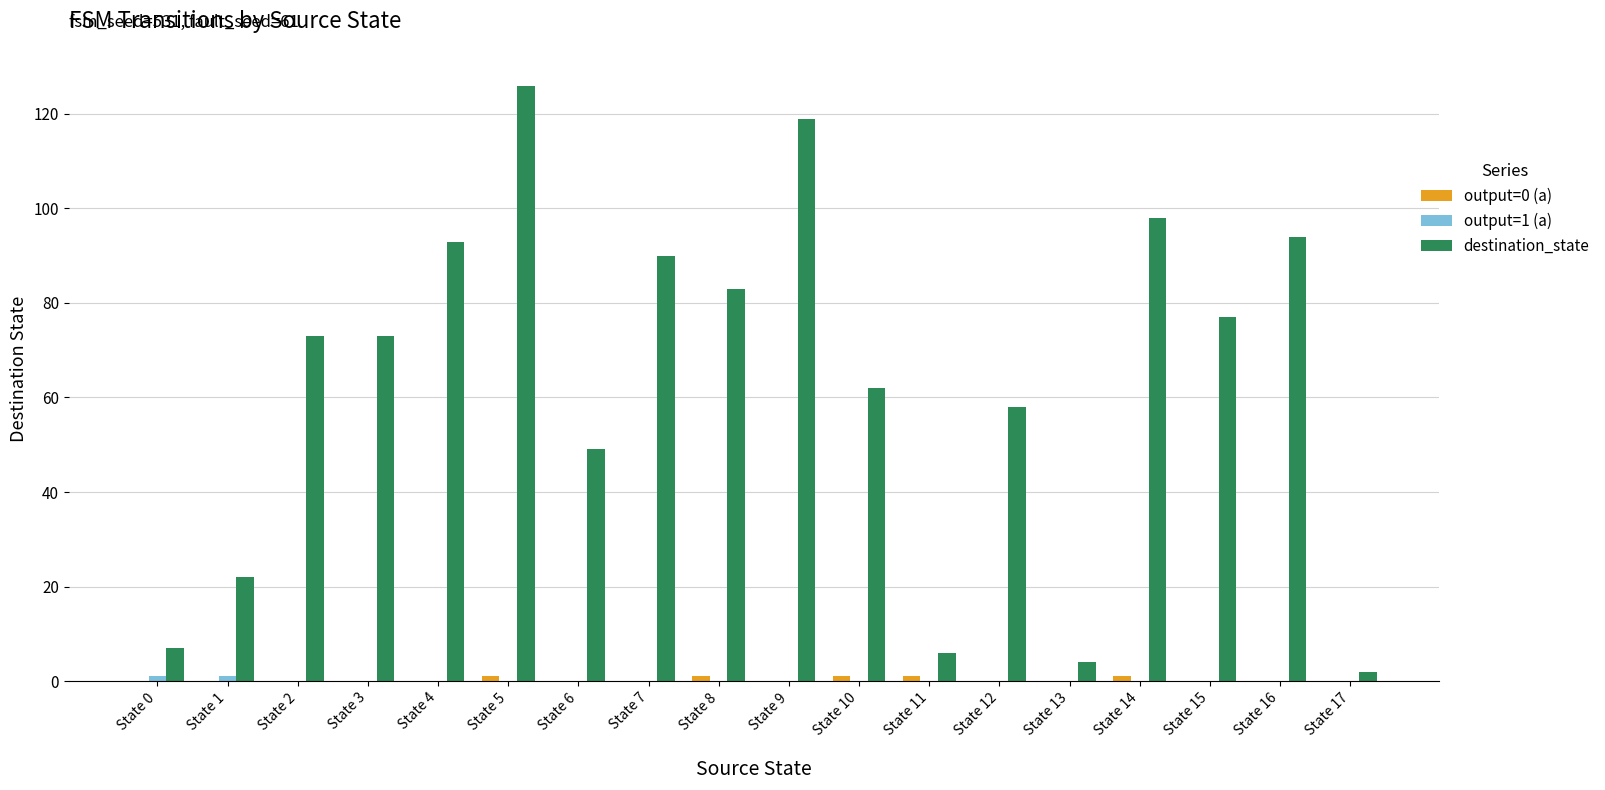

Which category has the highest value in the destination_state series?

State 5